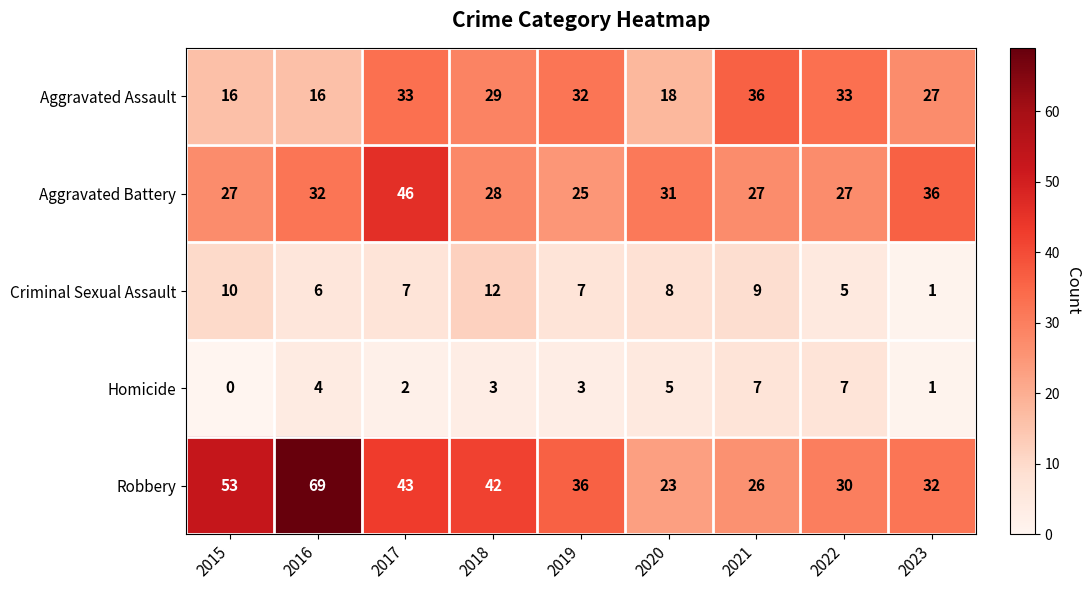

The Criminal Sexual Assault series shows 12 at 2018. True or false?

True